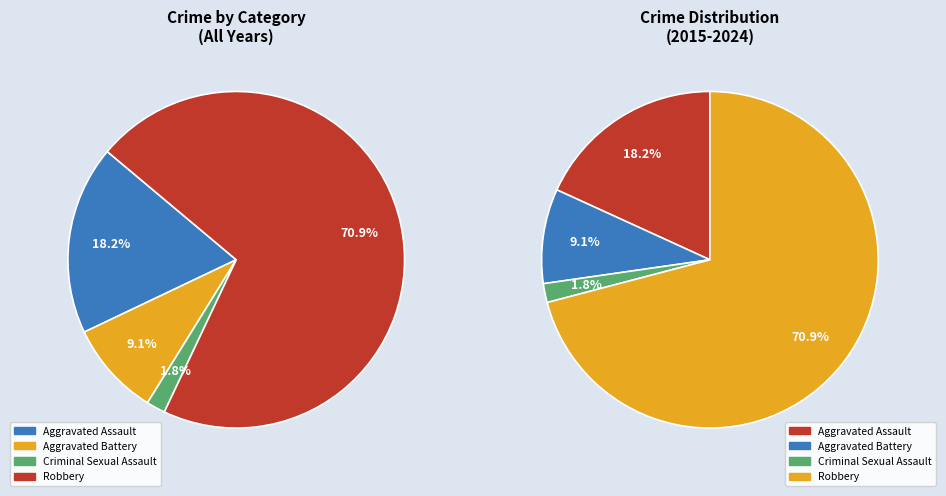

What percentage is the Aggravated Battery slice, to the nearest percent?

9%